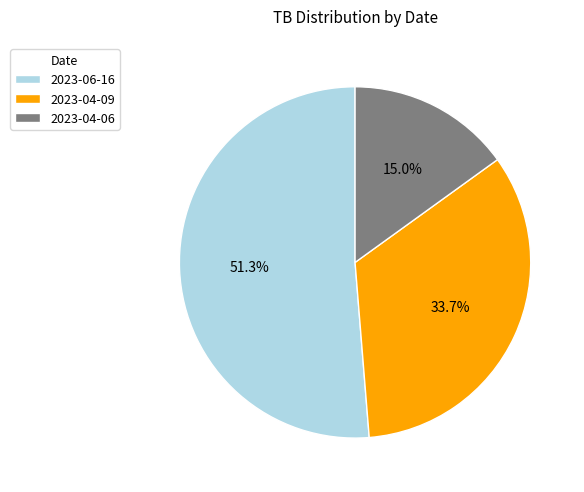

The 2023-04-09 slice represents 21% of the pie. True or false?

False